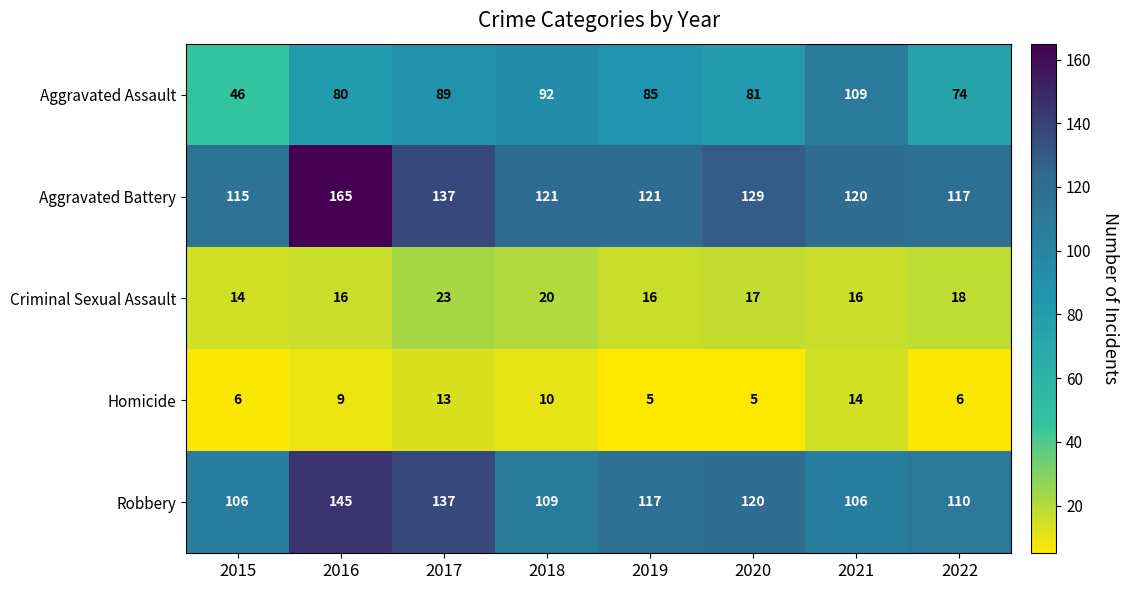

Rank the series at 2018 from lowest to highest value.

Homicide, Criminal Sexual Assault, Aggravated Assault, Robbery, Aggravated Battery